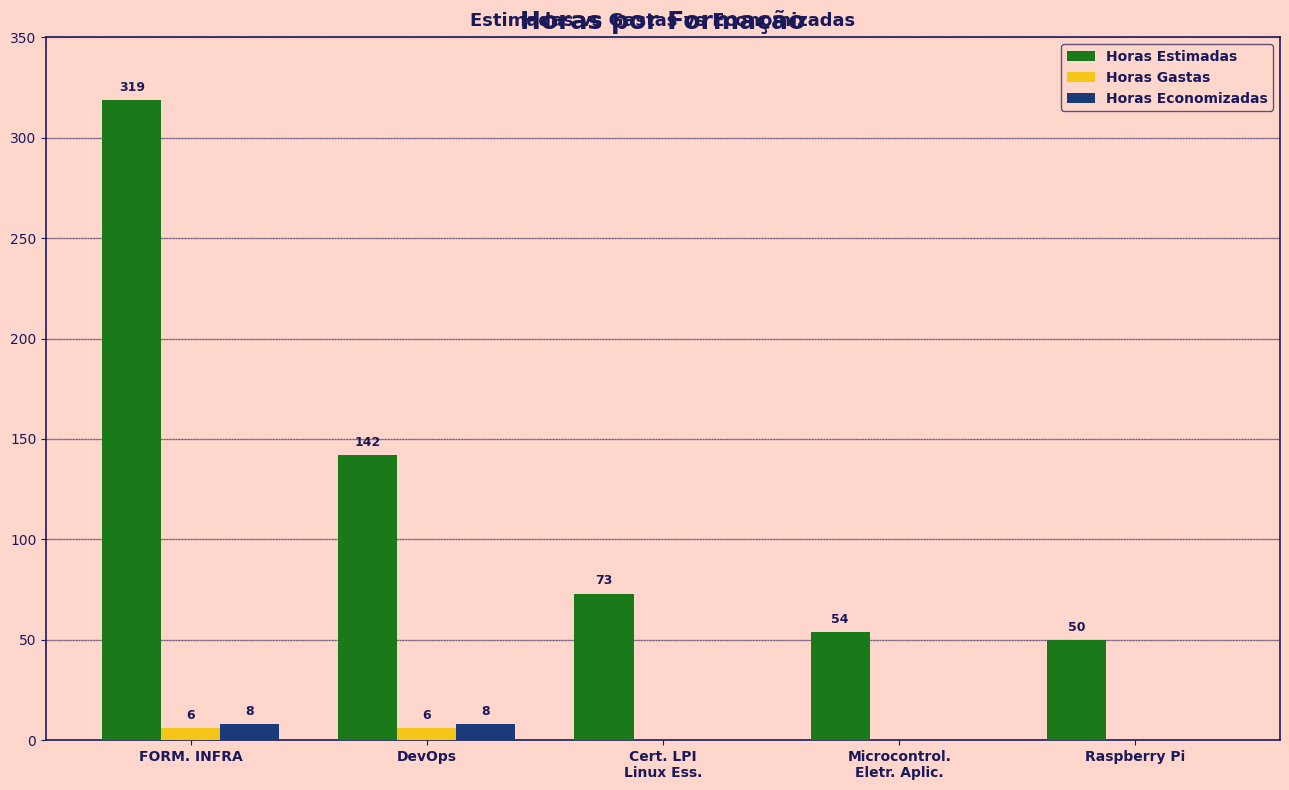

Are the bars horizontal?

No